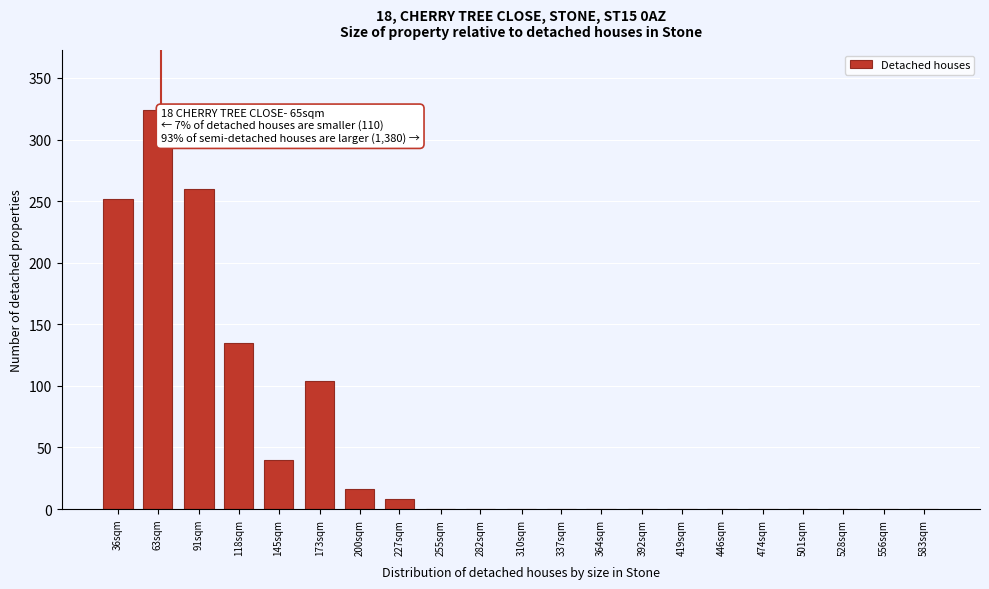

Reading left to right, what are all the values shown in this chart?

36sqm=252	63sqm=324	91sqm=260	118sqm=135	145sqm=40	173sqm=104	200sqm=16	227sqm=8	255sqm=0	282sqm=0	310sqm=0	337sqm=0	364sqm=0	392sqm=0	419sqm=0	446sqm=0	474sqm=0	501sqm=0	528sqm=0	556sqm=0	583sqm=0